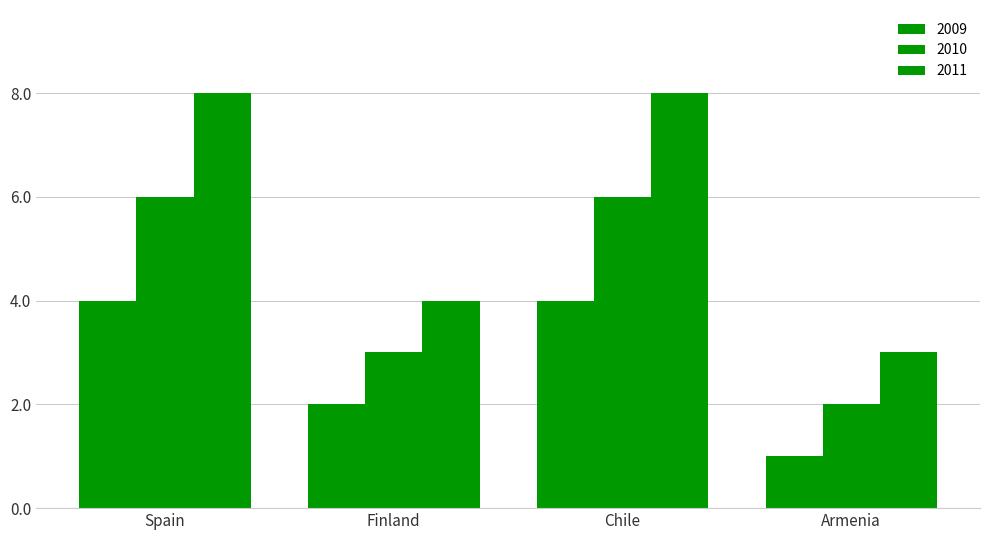

Reading right to left, extract all data points from this chart.

2009: Armenia=1	Chile=4	Finland=2	Spain=4
2010: Armenia=2	Chile=6	Finland=3	Spain=6
2011: Armenia=3	Chile=8	Finland=4	Spain=8